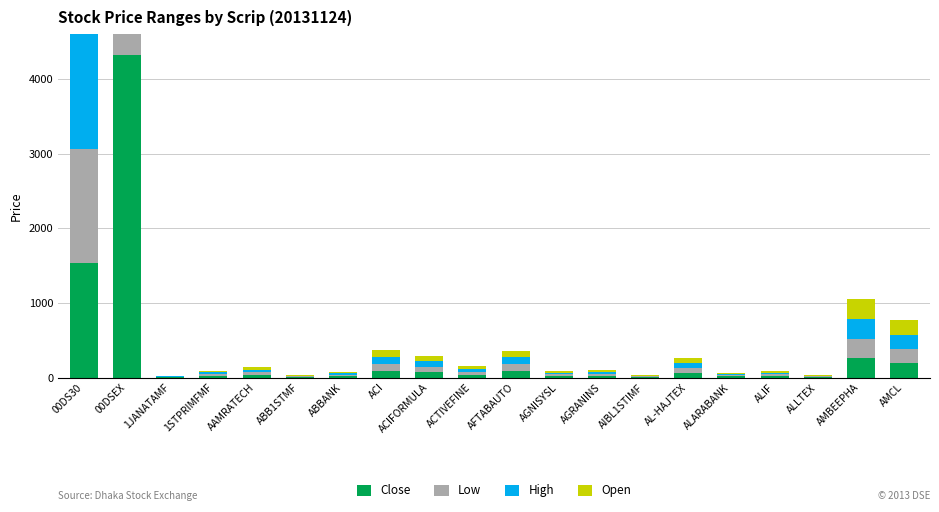

What is the difference between the maximum and minimum values in the High series?

4411.9